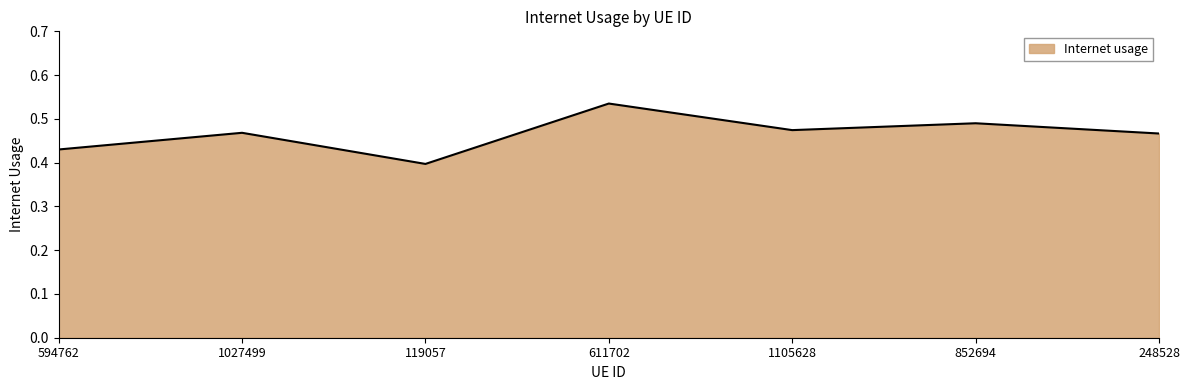

What is the sum of the values at 611702 and 1027499?

1.0